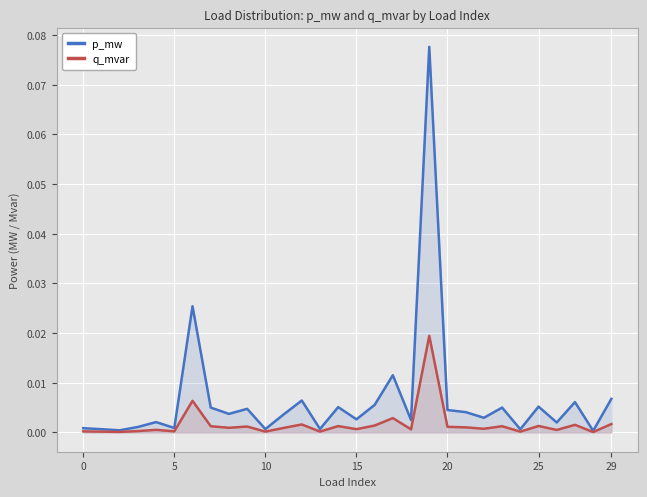

Reading left to right, transcribe all the data shown in this chart.

p_mw: 0.0	0.0	0.0	0.0	0.0	0.0	0.0	0.0	0.0	0.0	0.0	0.0	0.0	0.0	0.0	0.0	0.0	0.0	0.0	0.1	0.0	0.0	0.0	0.0	0.0	0.0	0.0	0.0	0.0	0.0
q_mvar: 0.0	0.0	0.0	0.0	0.0	0.0	0.0	0.0	0.0	0.0	0.0	0.0	0.0	0.0	0.0	0.0	0.0	0.0	0.0	0.0	0.0	0.0	0.0	0.0	0.0	0.0	0.0	0.0	0.0	0.0